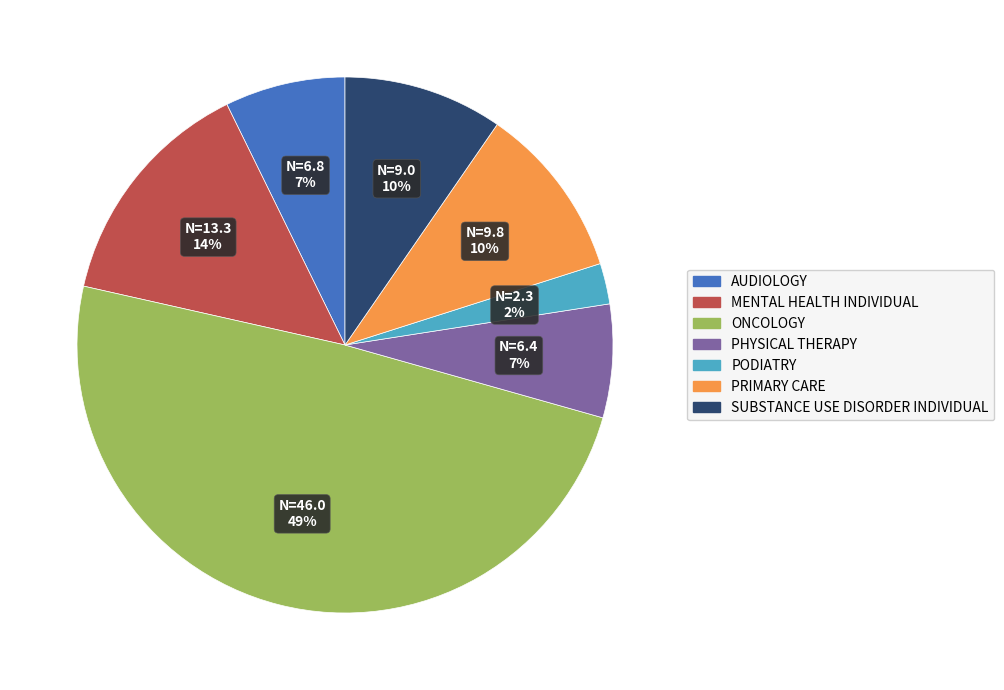

Does PODIATRY represent more than half of the total?

No